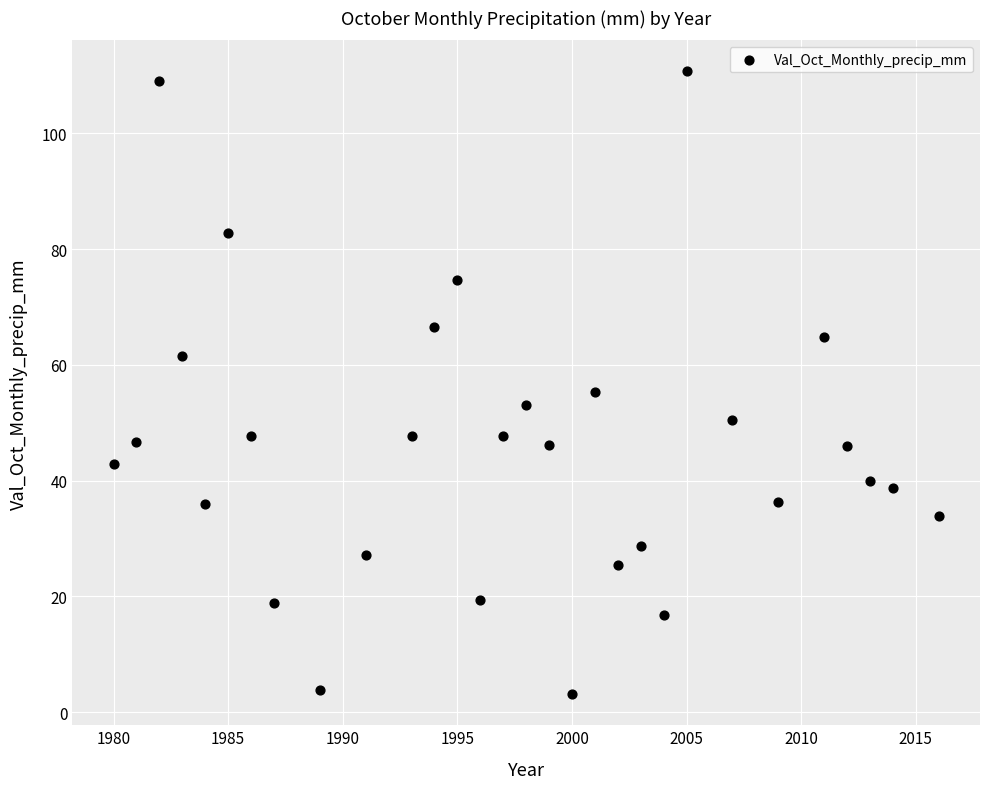

What is the range of X values (max minus min)?

36.0